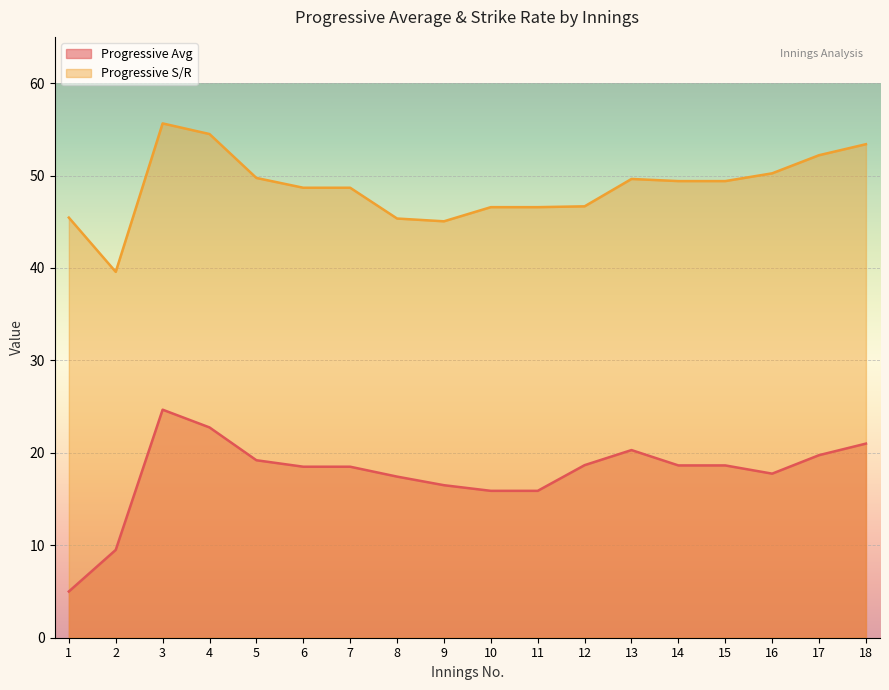

Does the chart display data point markers on the line(s)?

No